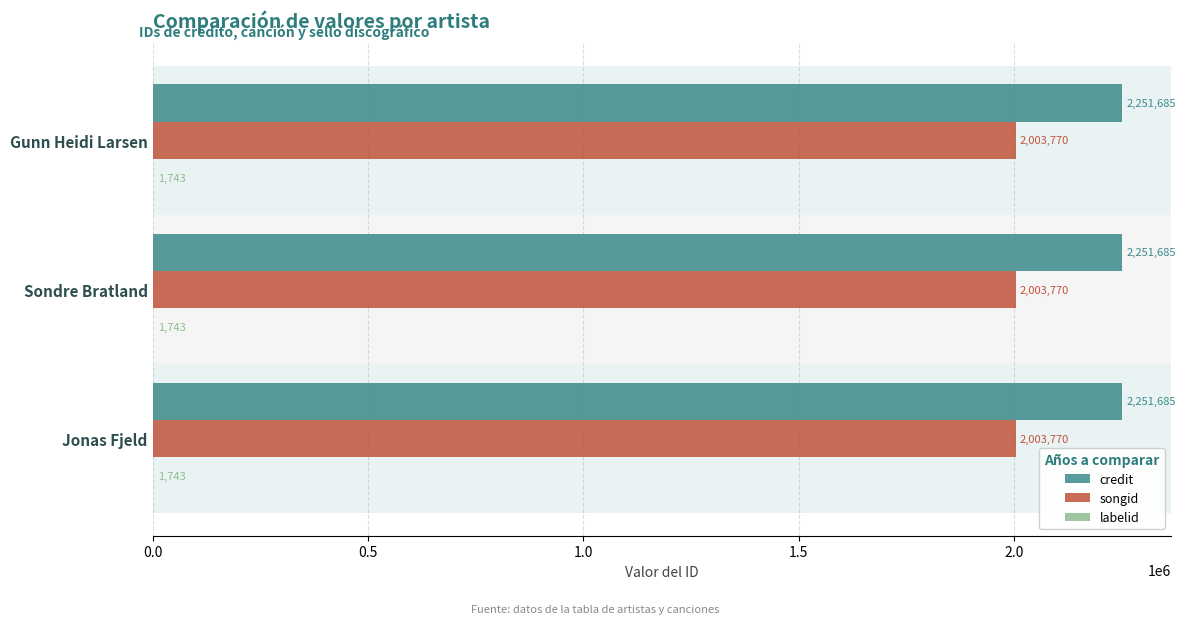

The songid series shows 2734183 at Gunn Heidi Larsen. True or false?

False